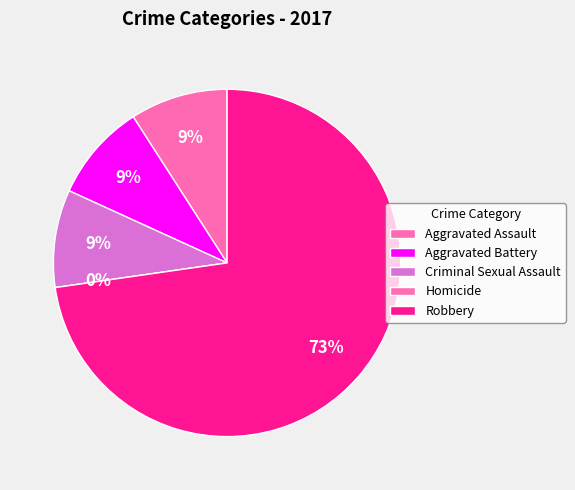

Which has a higher value, Aggravated Assault or Aggravated Battery?

Aggravated Assault